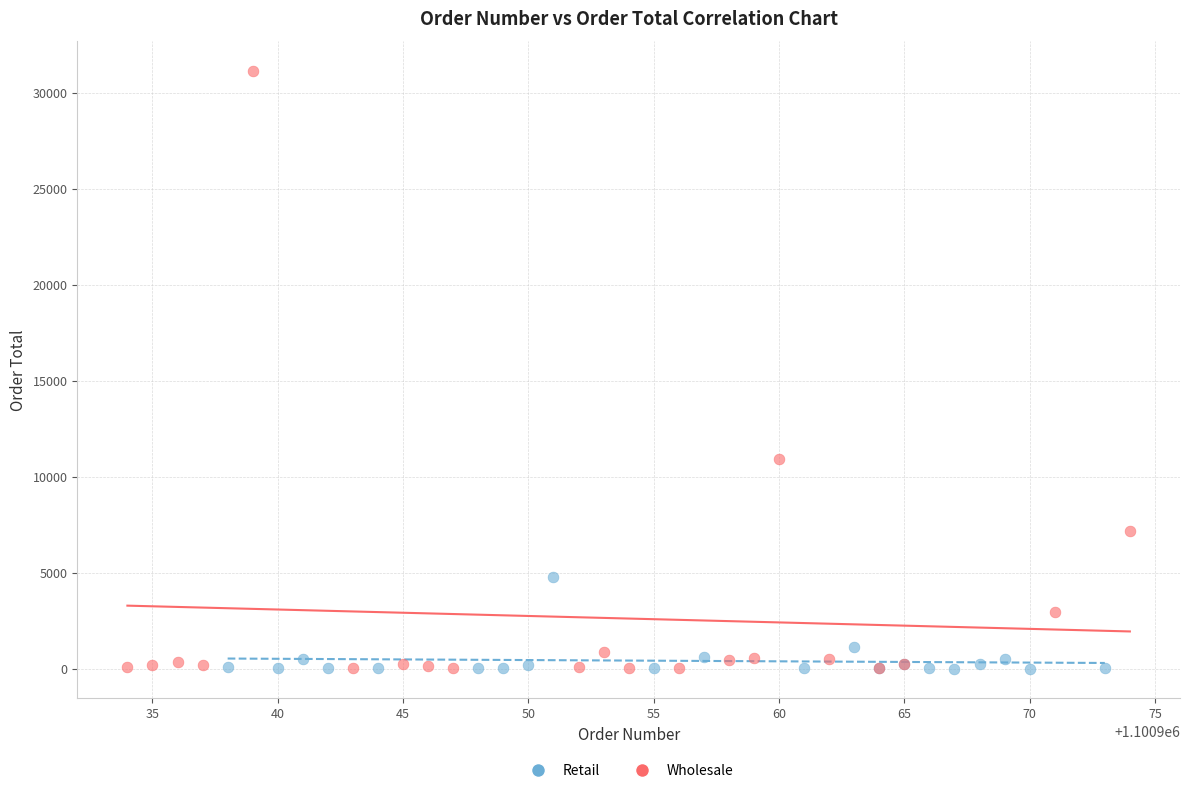

Which series has the largest Y range (max minus min)?

Wholesale